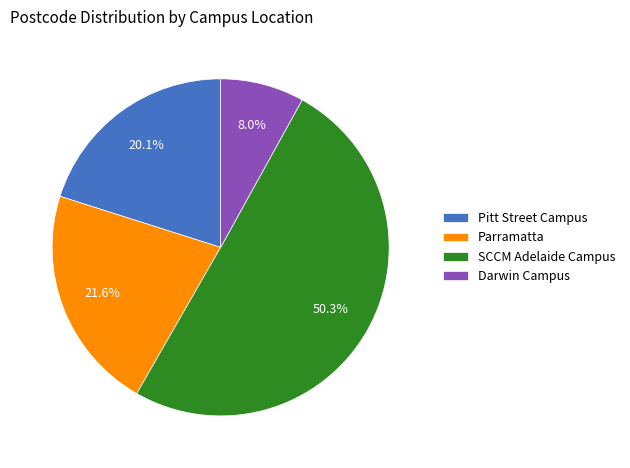

What percentage is NOT represented by Darwin Campus?

92.0%